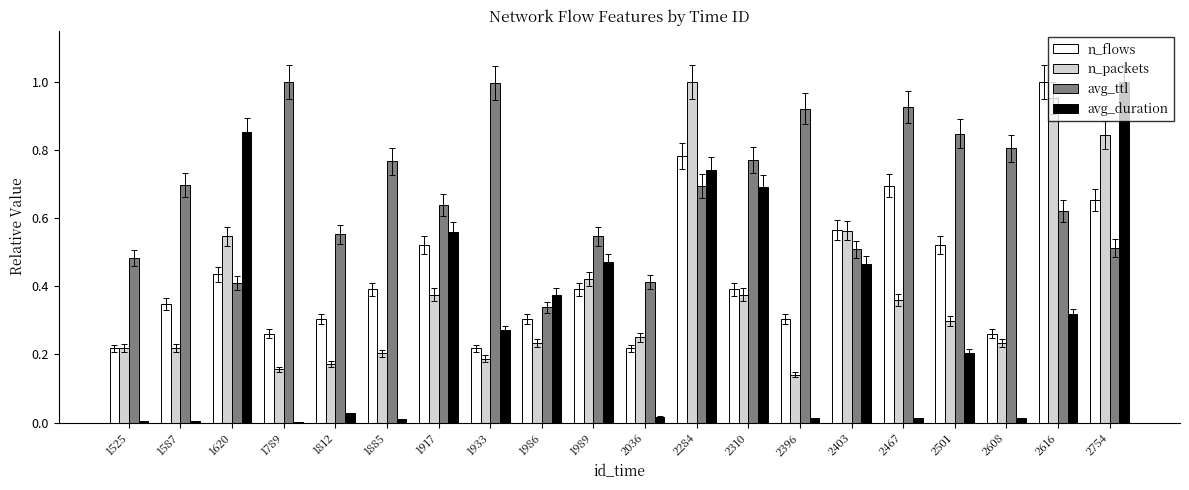

What is the total value across all series at 1933?

1.7